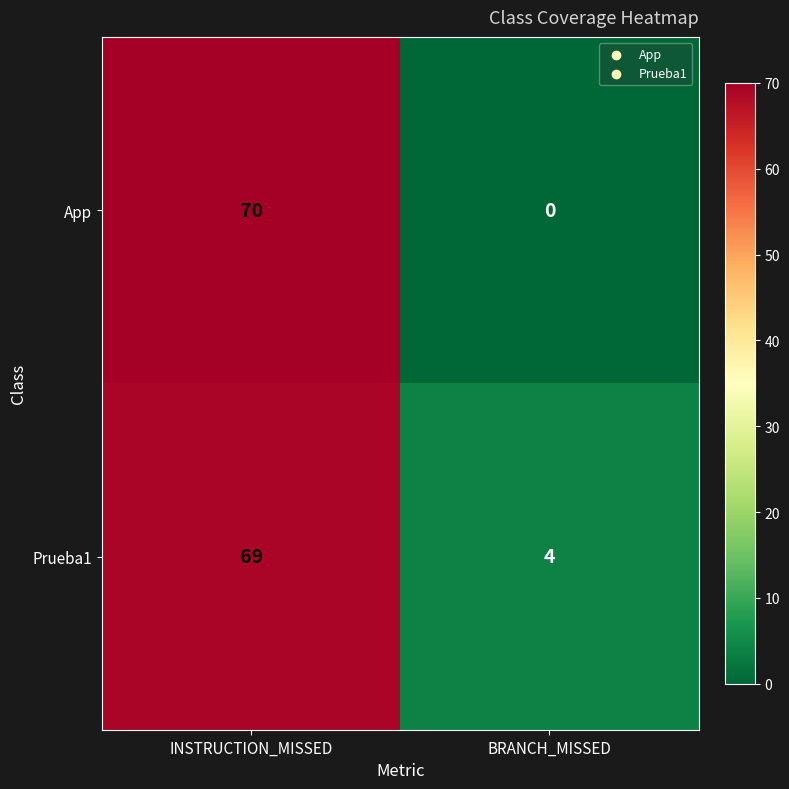

Reading left to right, extract all data points from this chart.

App: 70	0
Prueba1: 69	4